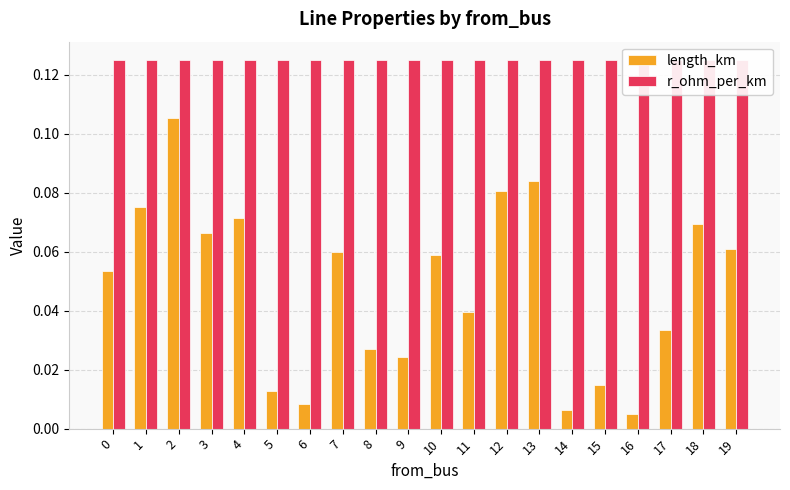

At which category does the chart reach its minimum across all series?

16